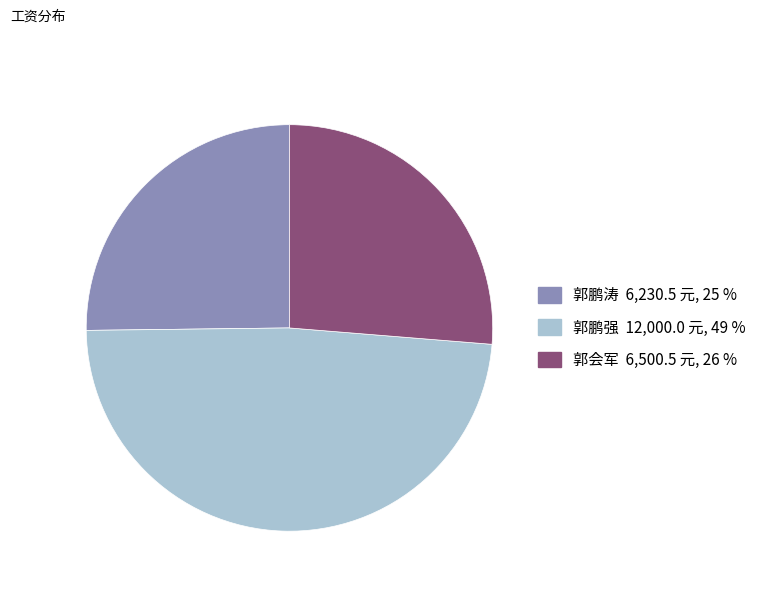

How many segments does this pie chart have?

3